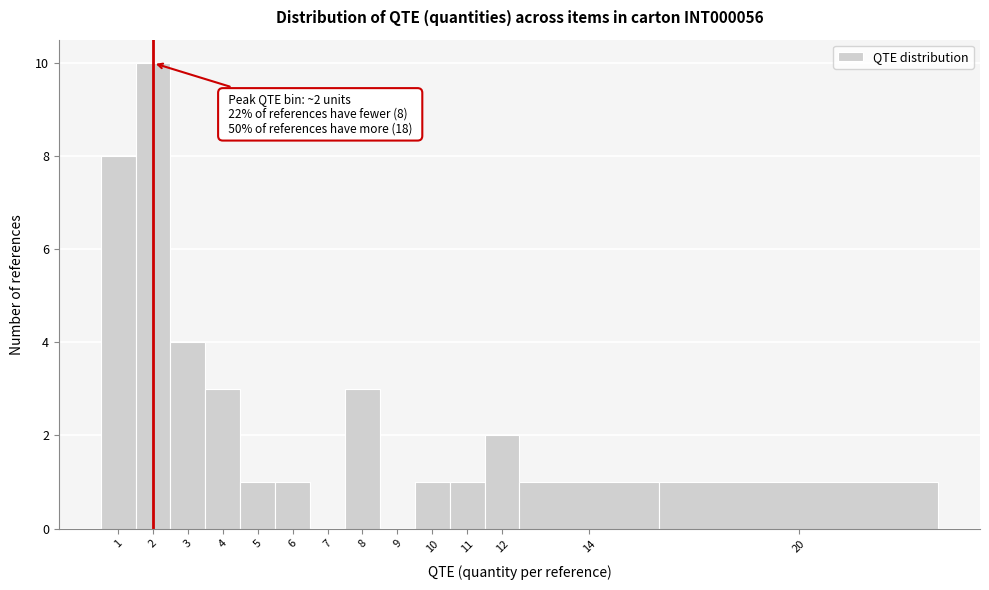

Reading left to right, list all the values displayed in this chart.

1=8	2=10	3=4	4=3	5=1	6=1	7=0	8=3	9=0	10=1	11=1	12=2	14=1	20=1